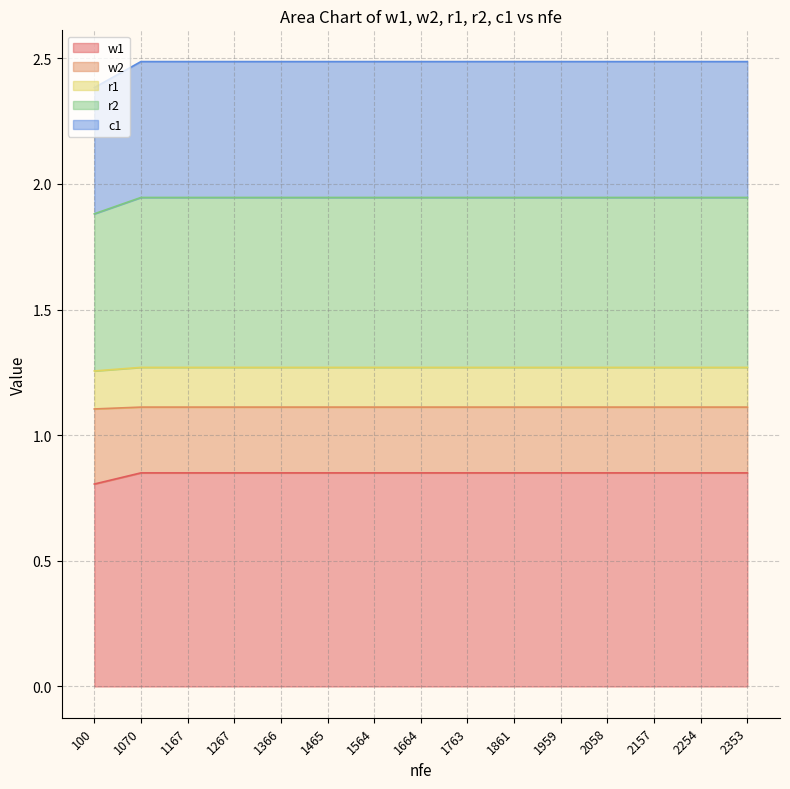

True or false: w1 and c1 cross at least once.

False